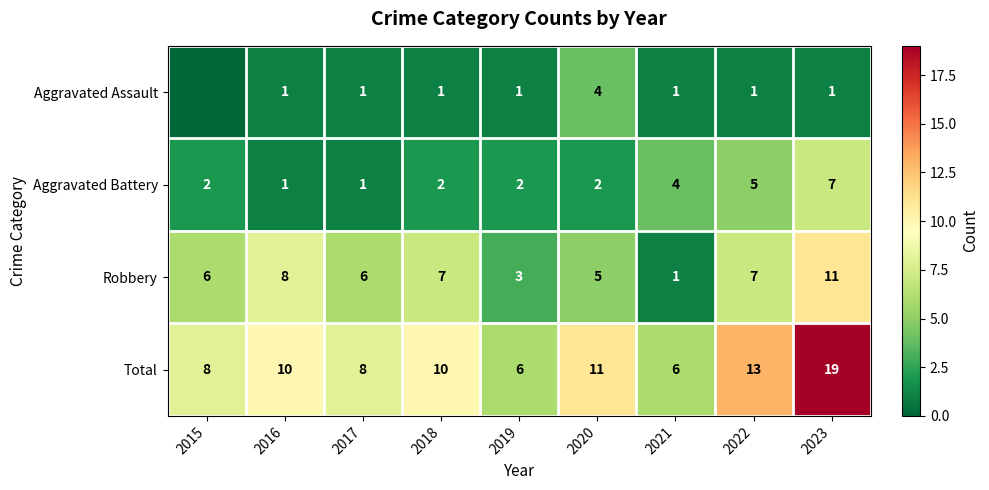

What is the difference between the maximum and second lowest values in the Robbery series?

8